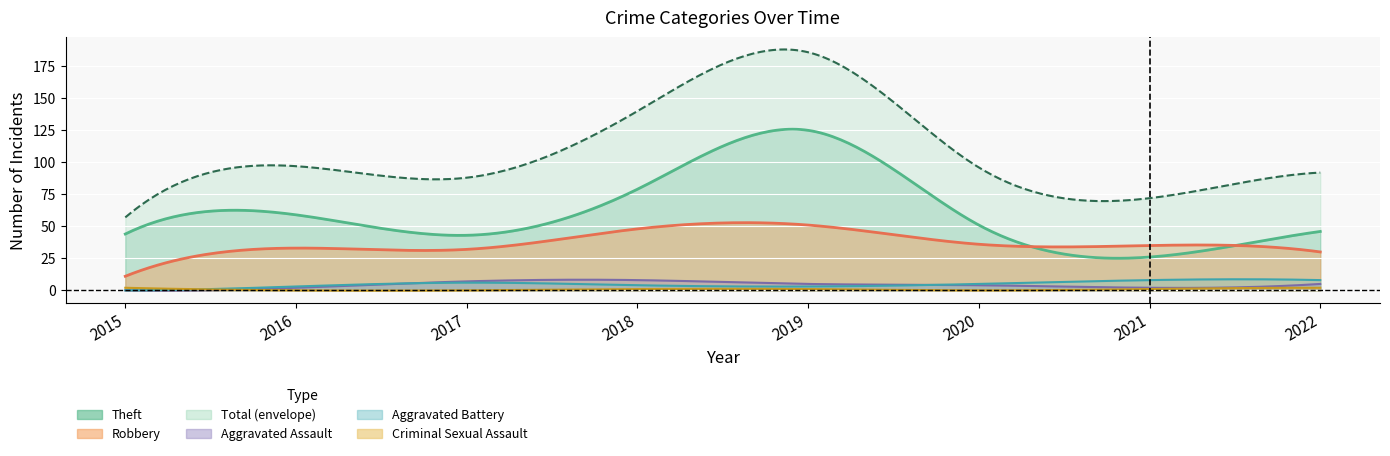

Reading right to left, transcribe all the data shown in this chart.

Robbery: 2022=30	2021=35	2020=36	2019=51	2018=48	2017=32	2016=33	2015=11
Theft: 2022=46	2021=26	2020=51	2019=125	2018=79	2017=43	2016=59	2015=44
Aggravated Assault: 2022=5	2021=2	2020=4	2019=5	2018=8	2017=7	2016=2	2015=0
Aggravated Battery: 2022=8	2021=8	2020=5	2019=3	2018=4	2017=6	2016=3	2015=0
Criminal Sexual Assault: 2022=2	2021=1	2020=0	2019=1	2018=1	2017=0	2016=0	2015=2
Total: 2022=92	2021=72	2020=96	2019=186	2018=140	2017=88	2016=97	2015=57